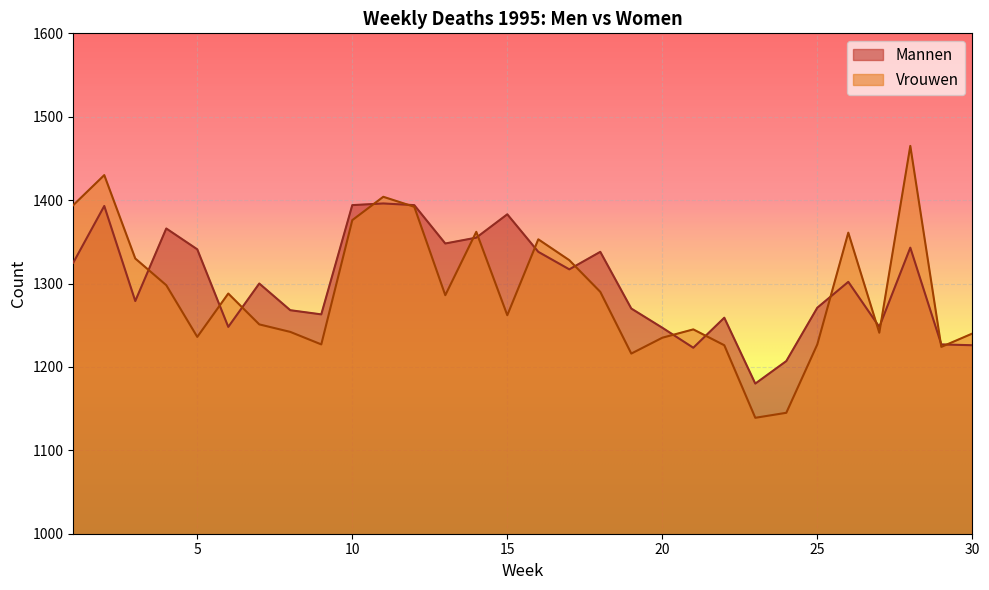

How many interior local valleys does the Vrouwen series have?

8